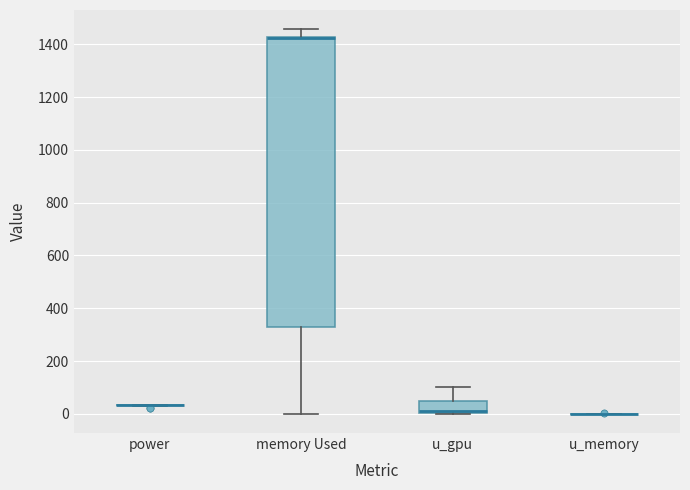

Reading left to right, read every box against the y-axis: the position of its median line, the range the box covers, and the ends of its whiskers. The values are not printed on the chart, so give them approximately, as read against the axis.

power: box collapsed to a line at 40, whiskers 40 to 40
memory Used: median 1420 (drawn on the box's upper edge), box 320 to 1420, whiskers 0 to 1460
u_gpu: median 20, box 0 to 40, whiskers 0 to 100
u_memory: box collapsed to a line at 0, whiskers 0 to 0